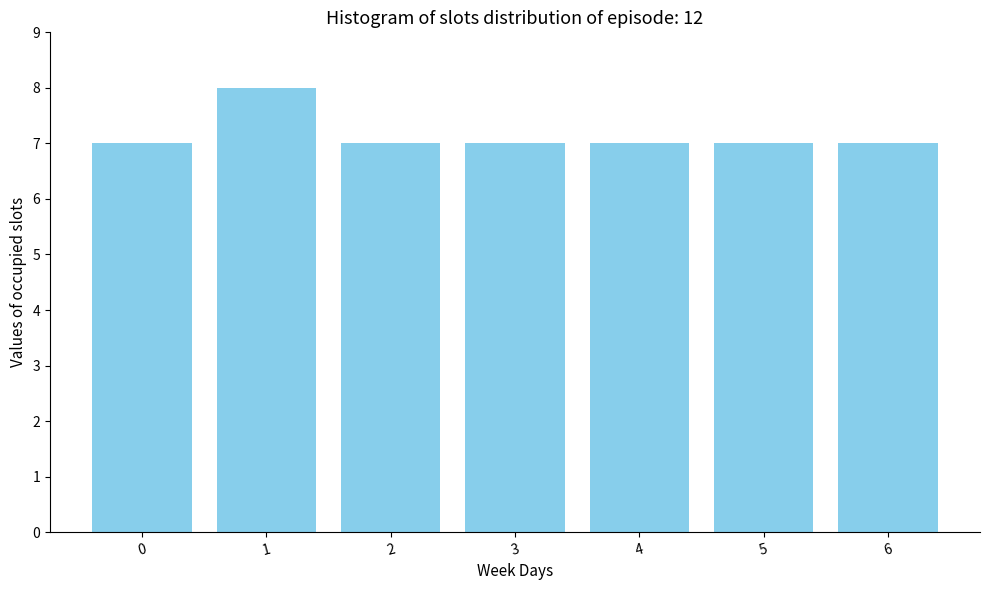

Reading left to right, extract all data points from this chart.

0=7	1=8	2=7	3=7	4=7	5=7	6=7